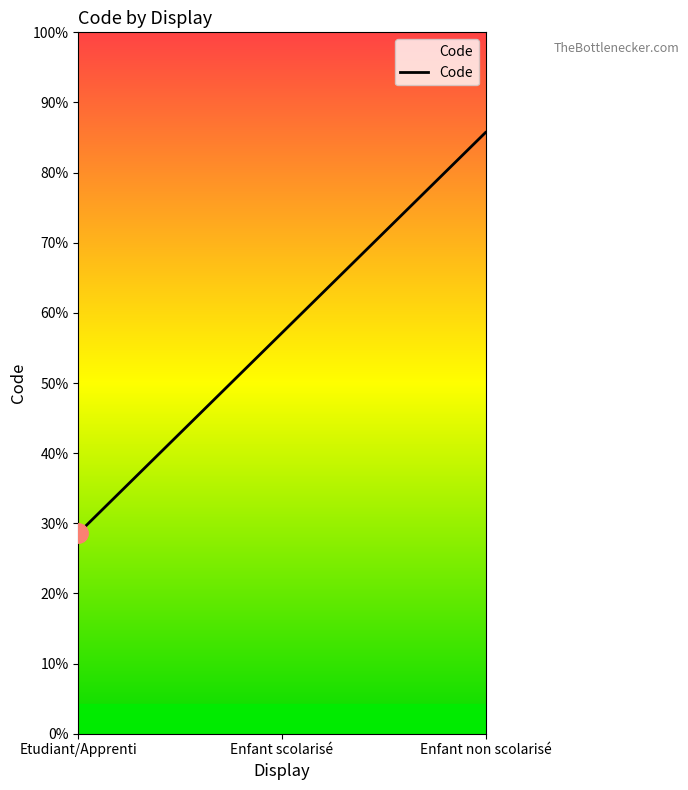

Rank the categories by value from highest to lowest.

Enfant non scolarisé, Enfant scolarisé, Etudiant/Apprenti